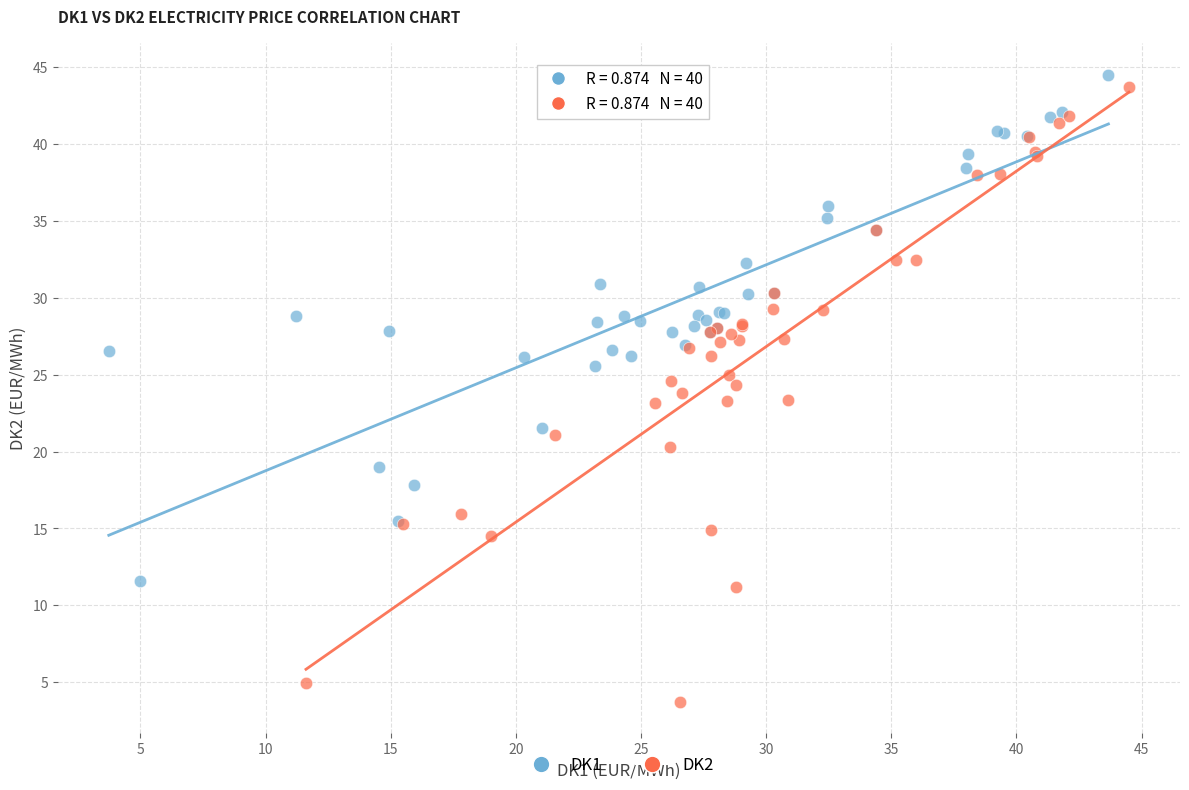

Which series has the widest spread of Y values?

DK2